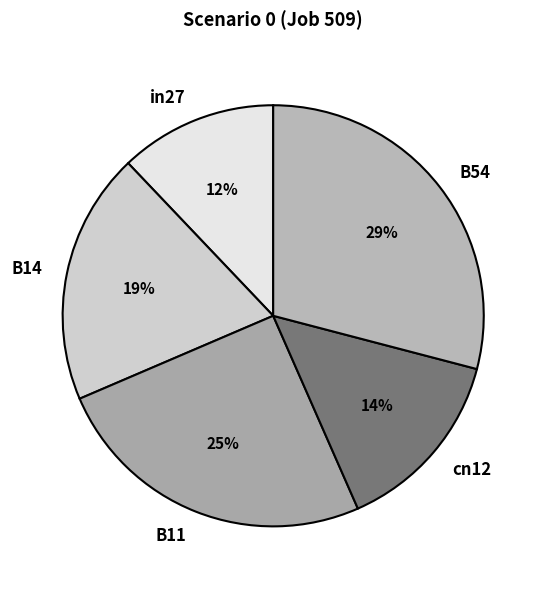

Is the sum of B54 and cn12 greater than half?

No